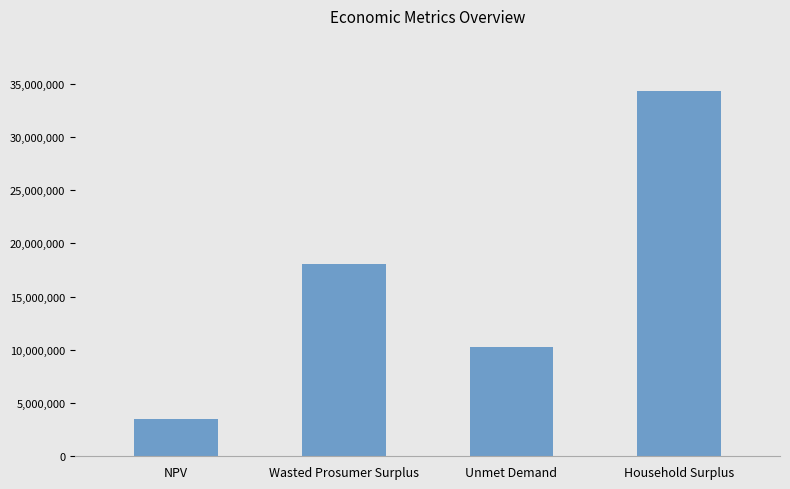

What is the difference between the values at Wasted Prosumer Surplus and NPV?

14576956.0